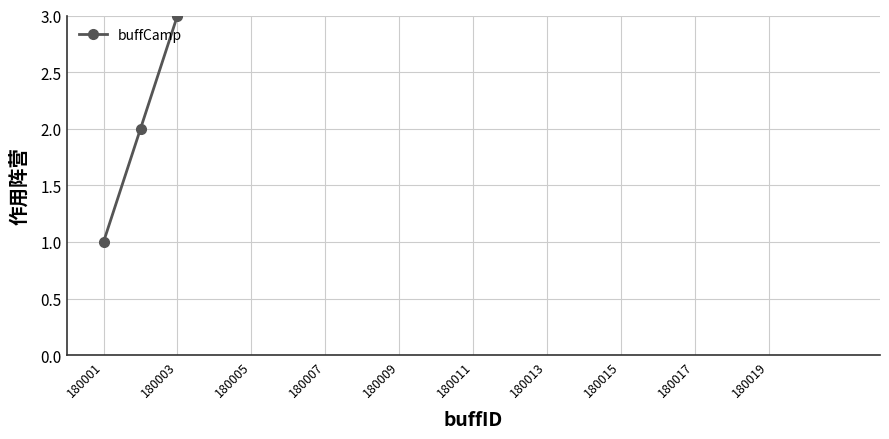

How many lines are shown in the chart?

1